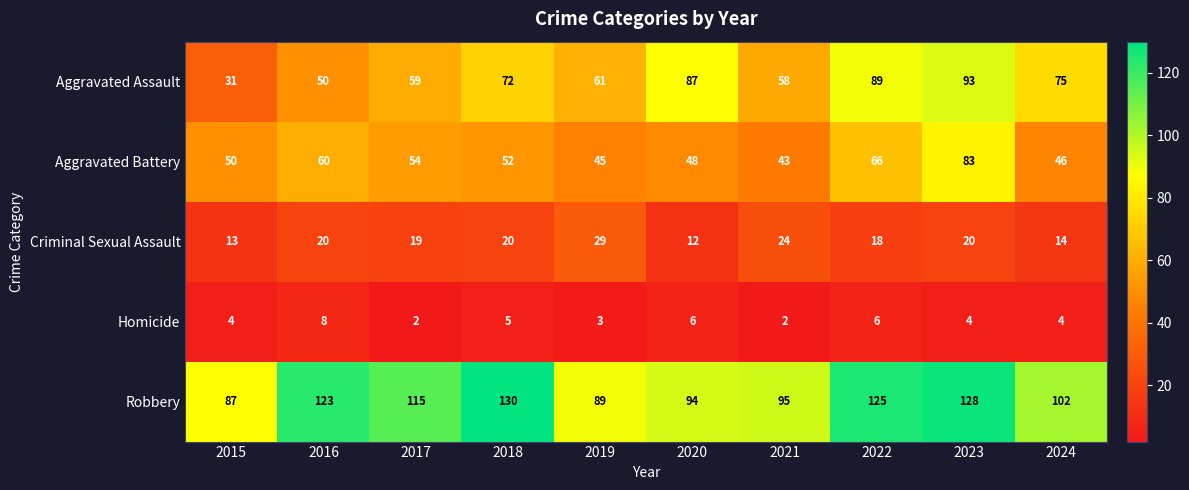

Count the Homicide values in the range 3 to 6.

7